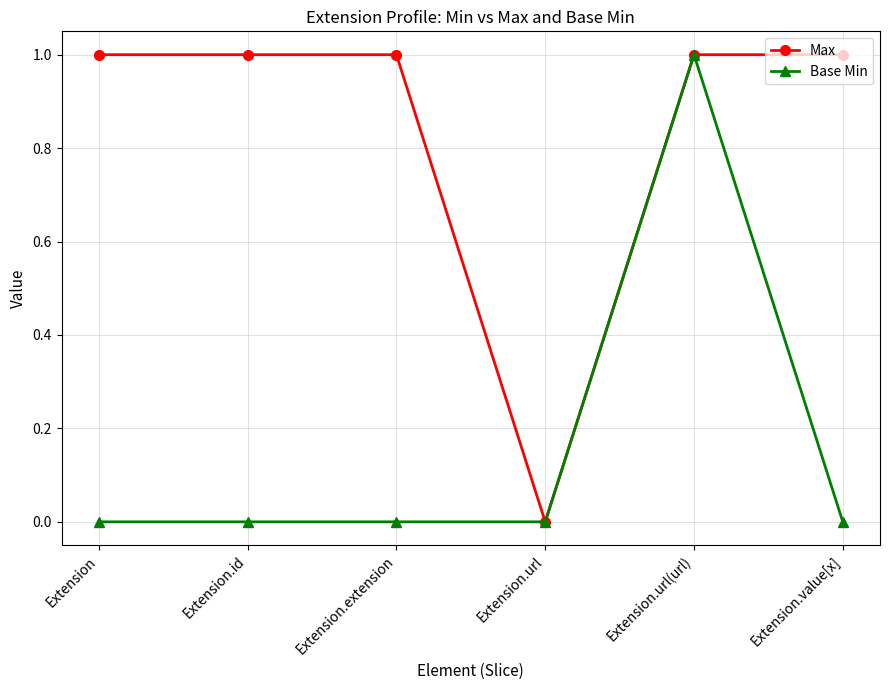

Which category has the highest value in the Base Min series?

Extension.url(url)